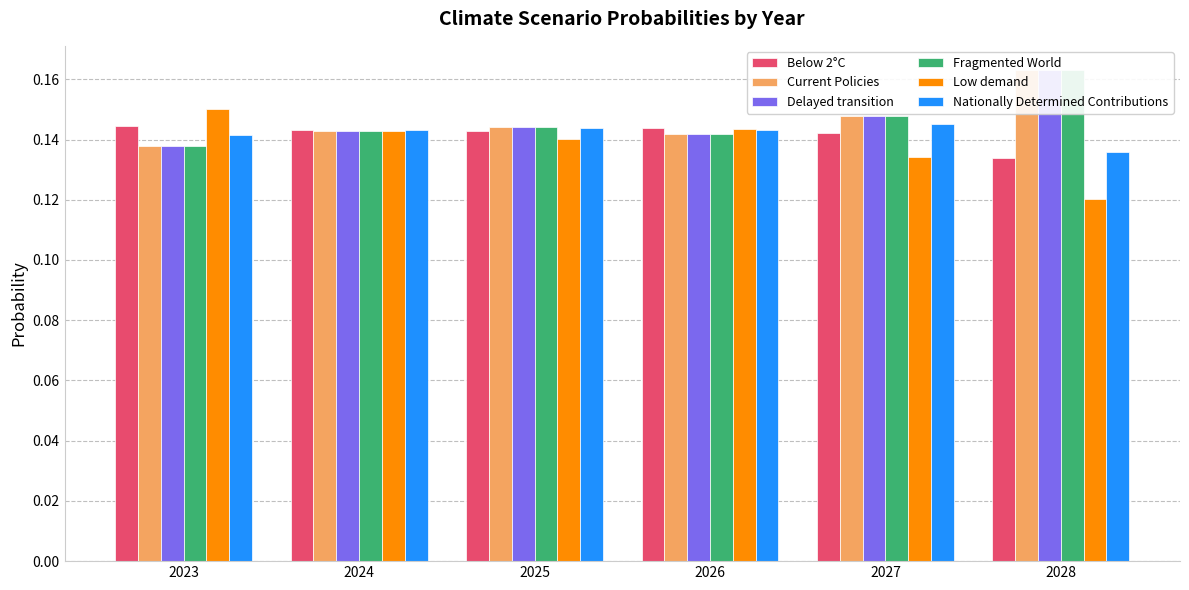

The value of Delayed transition at 2024 is 0.1. True or false?

True